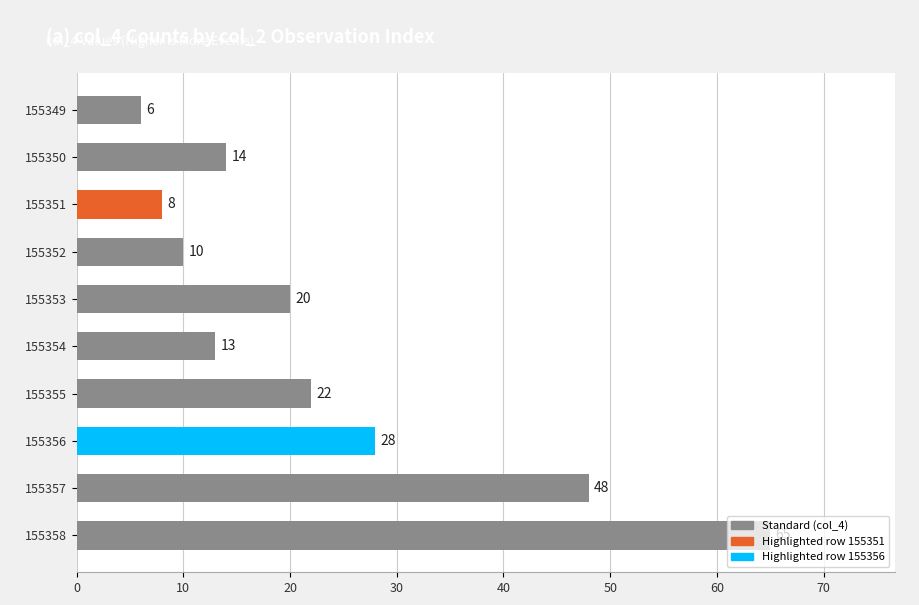

What is the difference between the second highest and second lowest values?

40